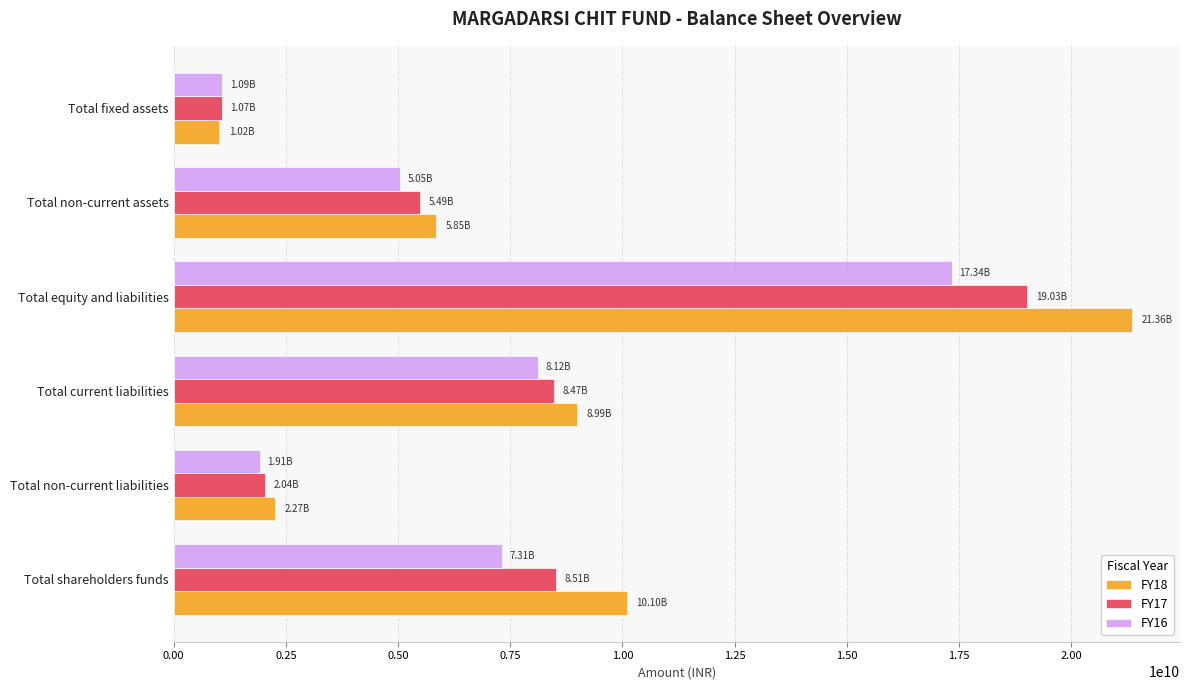

At which category is the sum across all series the highest?

Total equity and liabilities